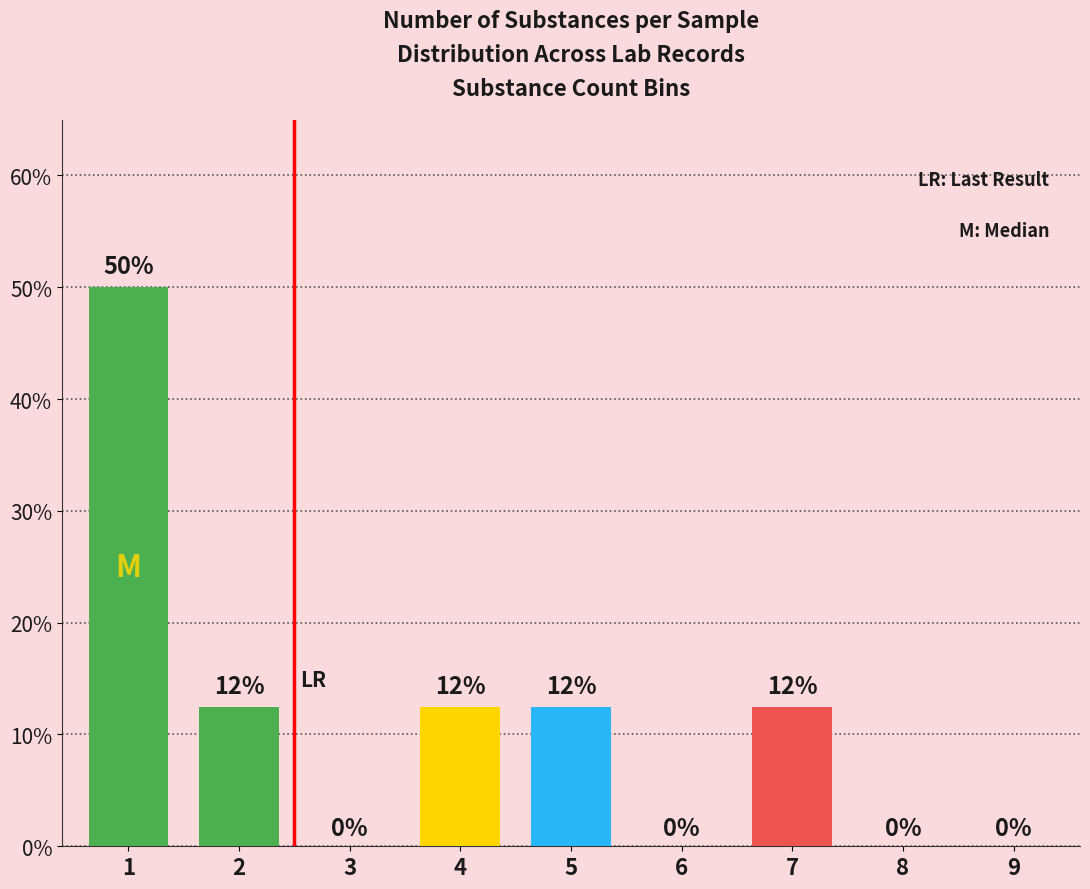

Count the number of values greater than 12.

5